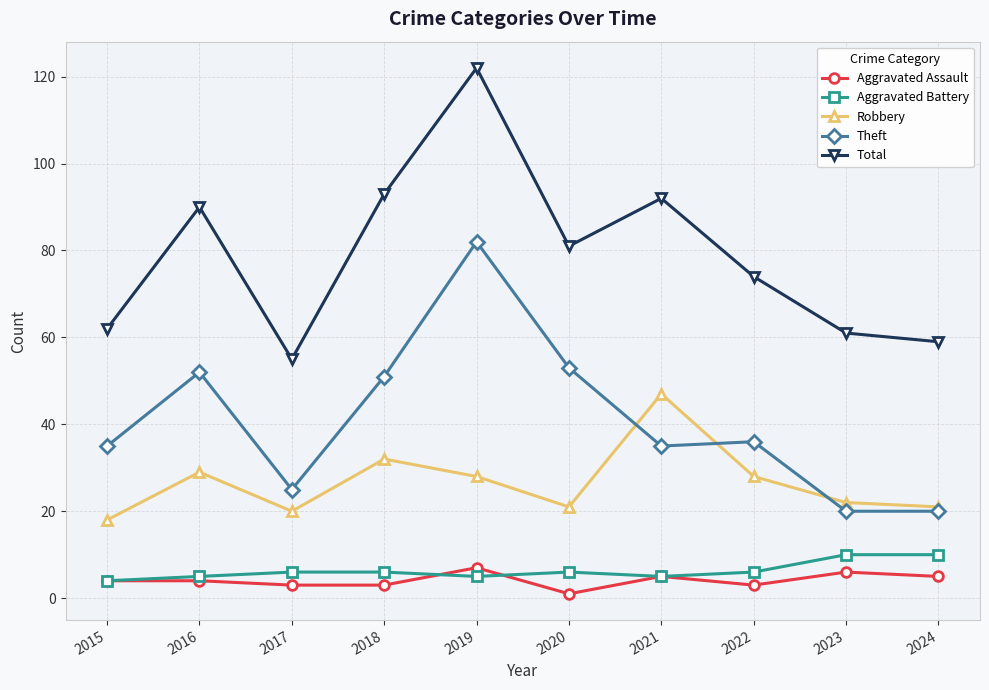

Does the chart display data point markers on the line(s)?

Yes